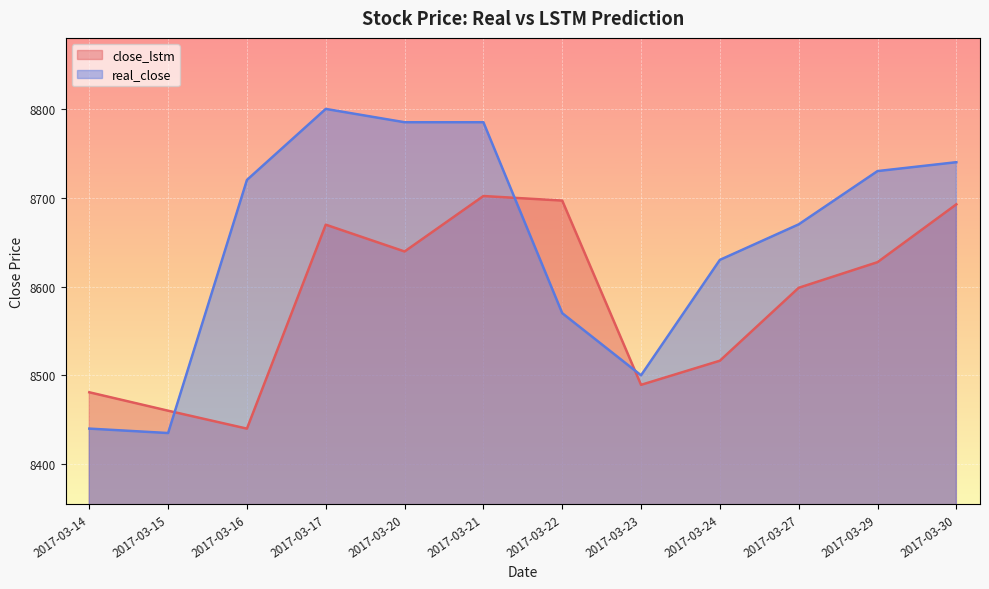

Rank the series at 2017-03-29 from highest to lowest value.

real_close, close_lstm